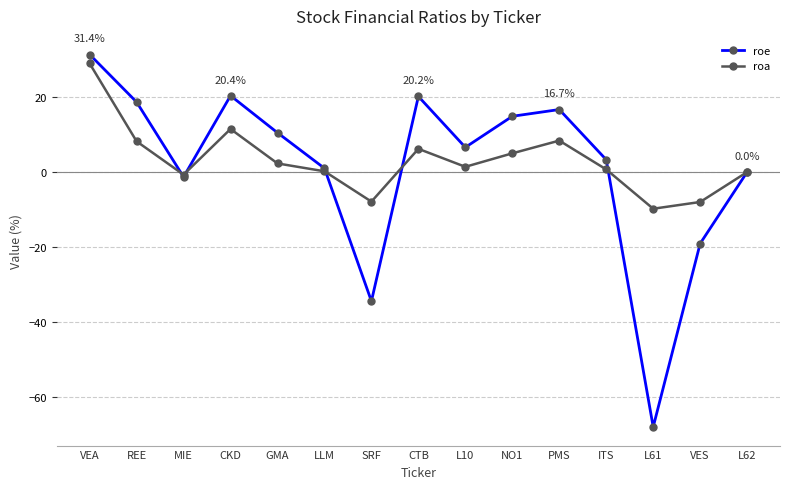

Where is the first local minimum for roe?

MIE